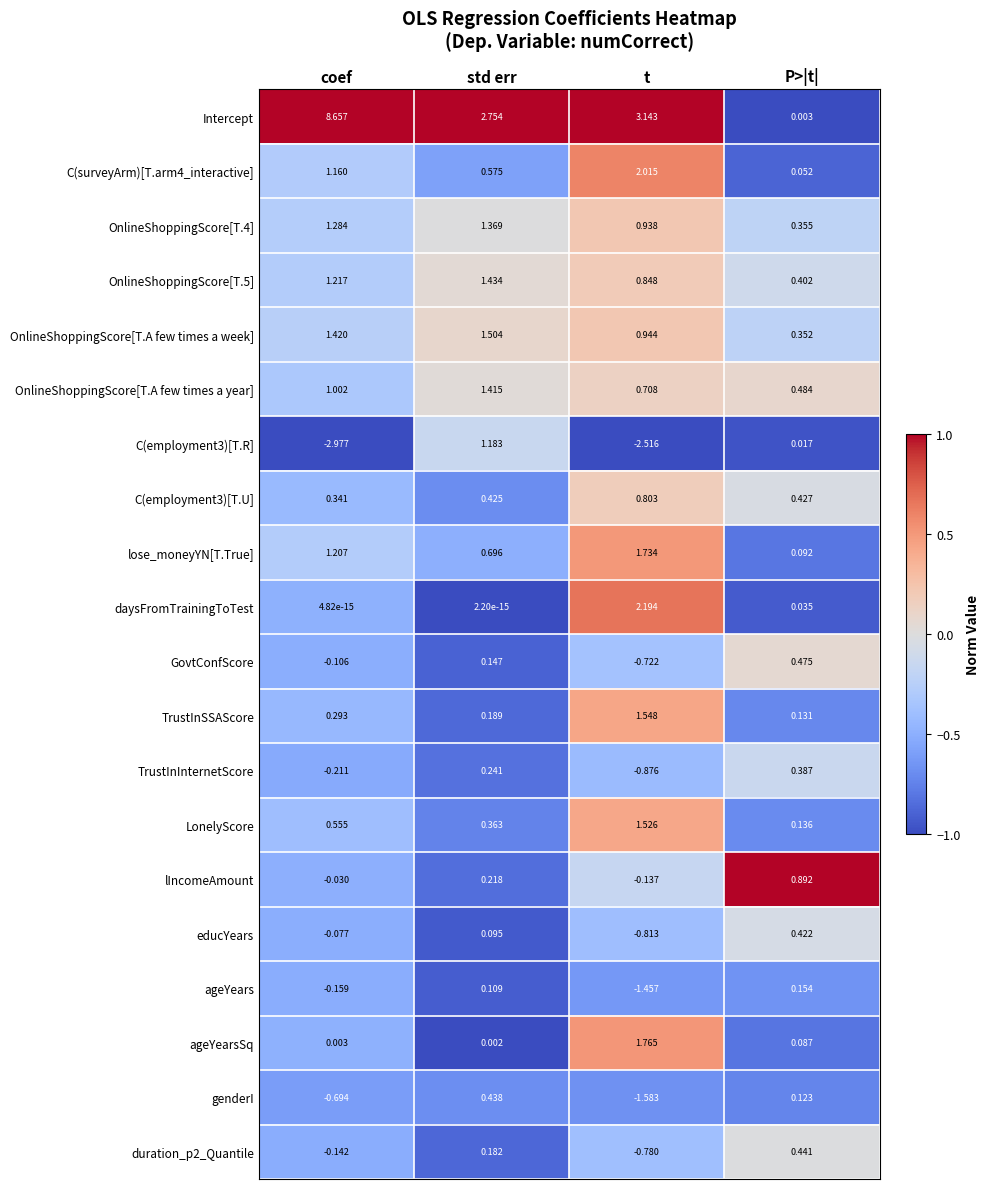

Which series has the widest spread of values?

Intercept